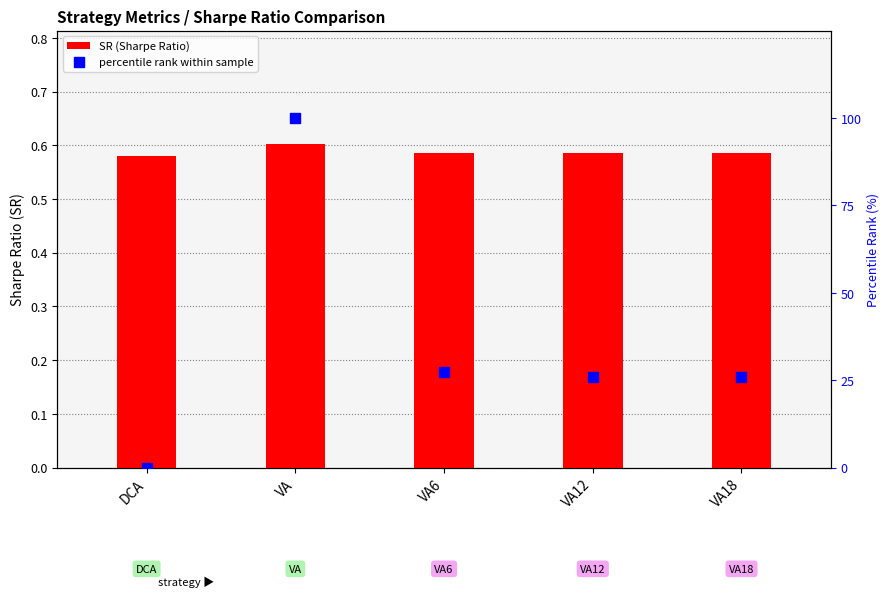

Which series reaches the maximum Y coordinate?

percentile rank within sample